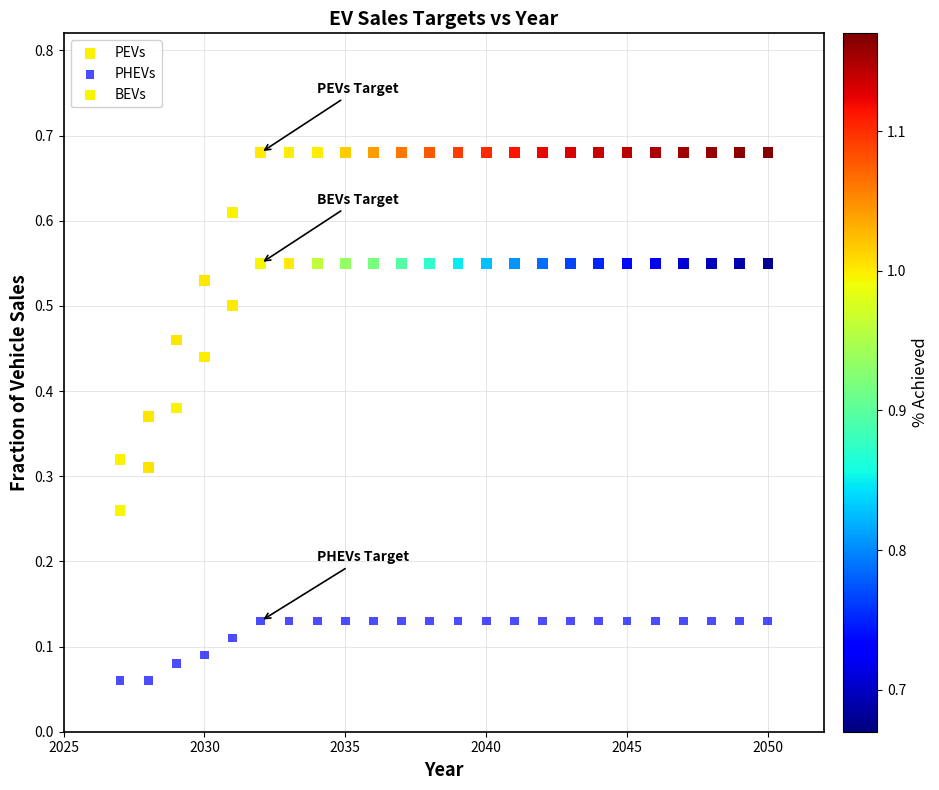

Which series contains the highest Y value?

PEVs